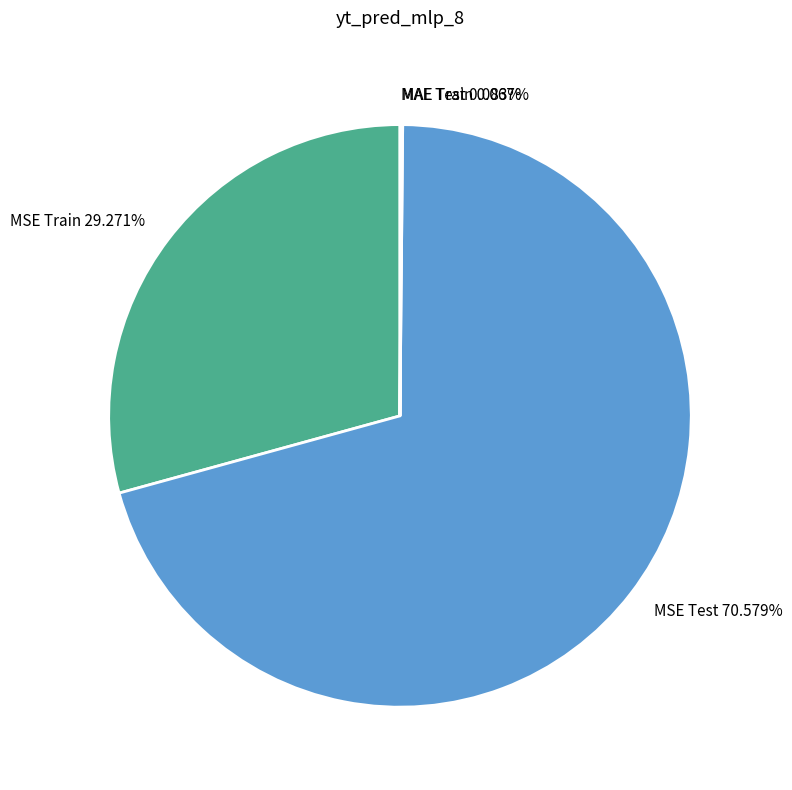

What is the largest slice in the pie chart?

MSE Test